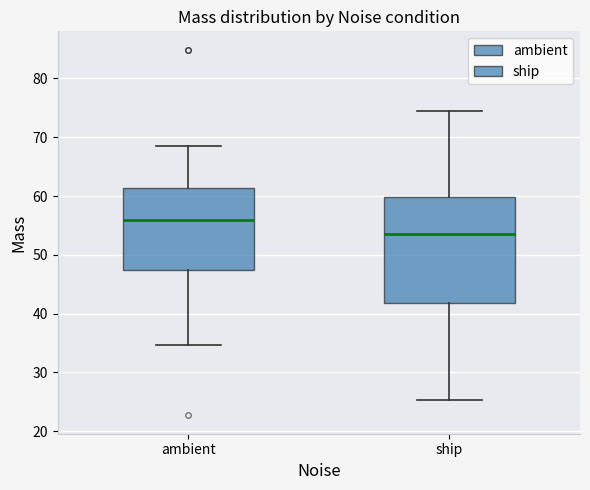

Which box is the tallest, from its lower edge to its upper edge?

ship